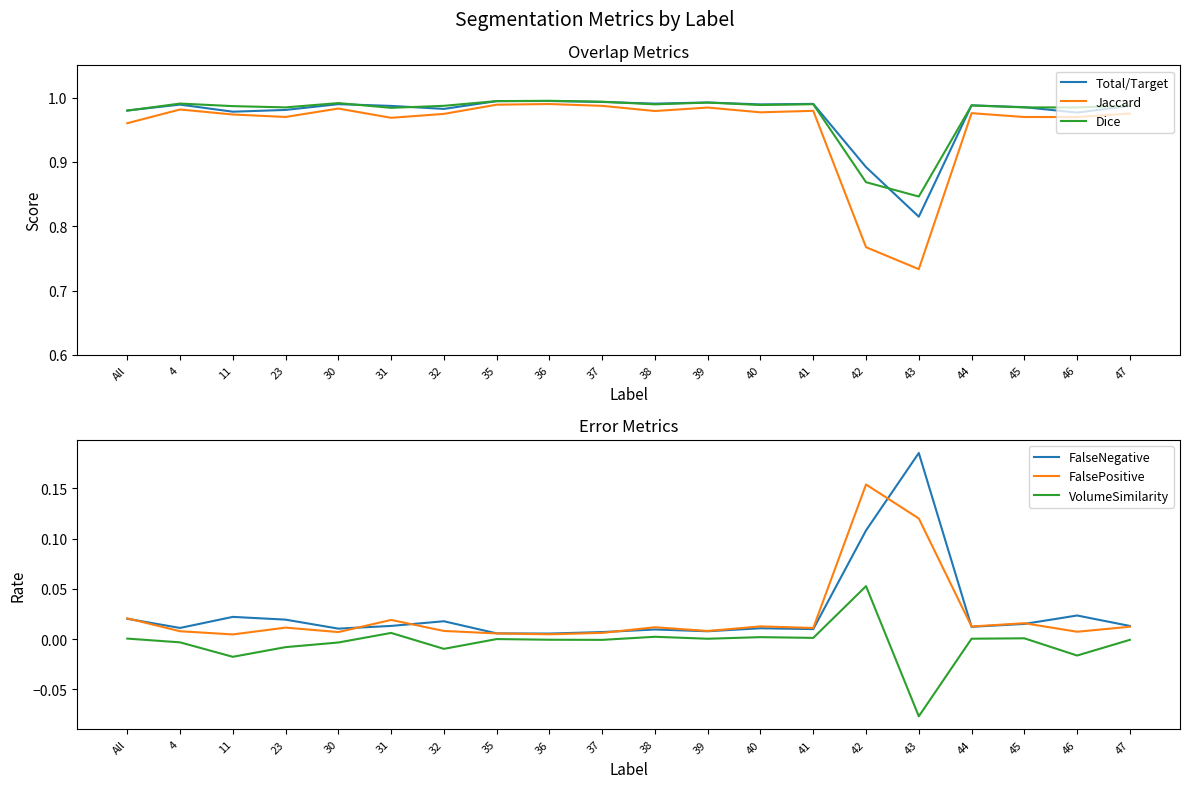

What are all the series names shown in the legend?

Total/Target, Jaccard, Dice, FalseNegative, FalsePositive, VolumeSimilarity